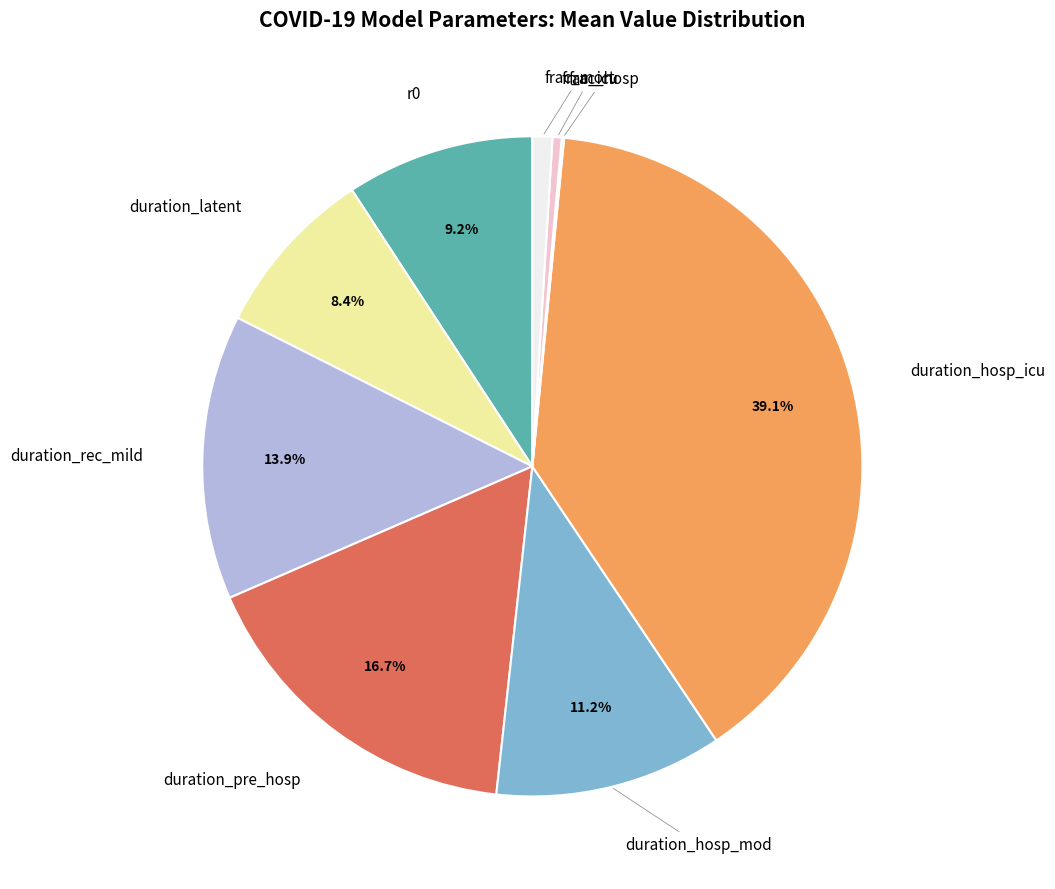

Does any single category account for the majority?

No